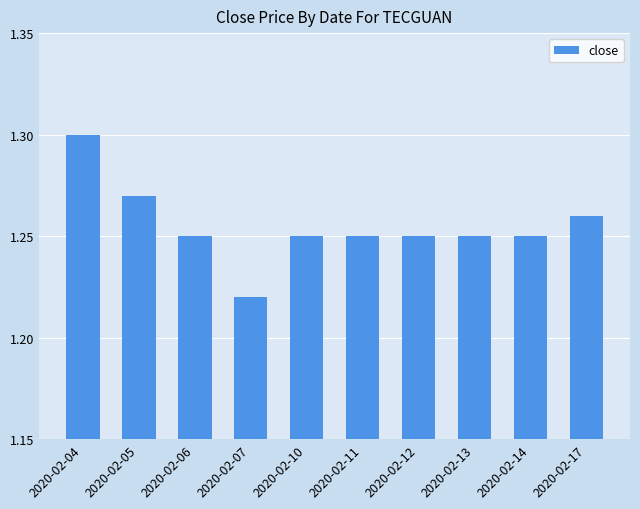

How many values are between 1 and 2?

10